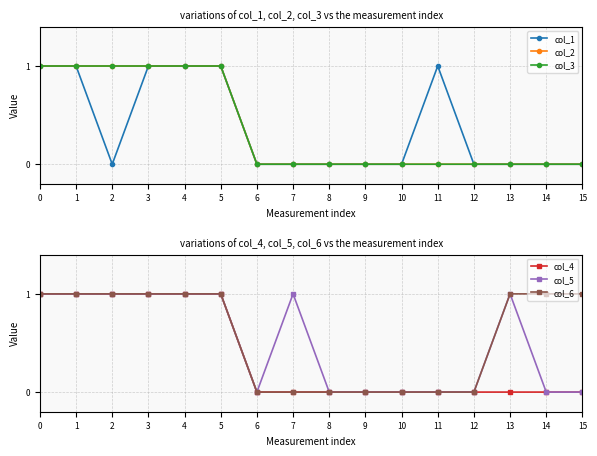

Rank the categories by col_6 value from lowest to highest.

6, 7, 8, 9, 10, 11, 12, 0, 1, 2, 3, 4, 5, 13, 14, 15